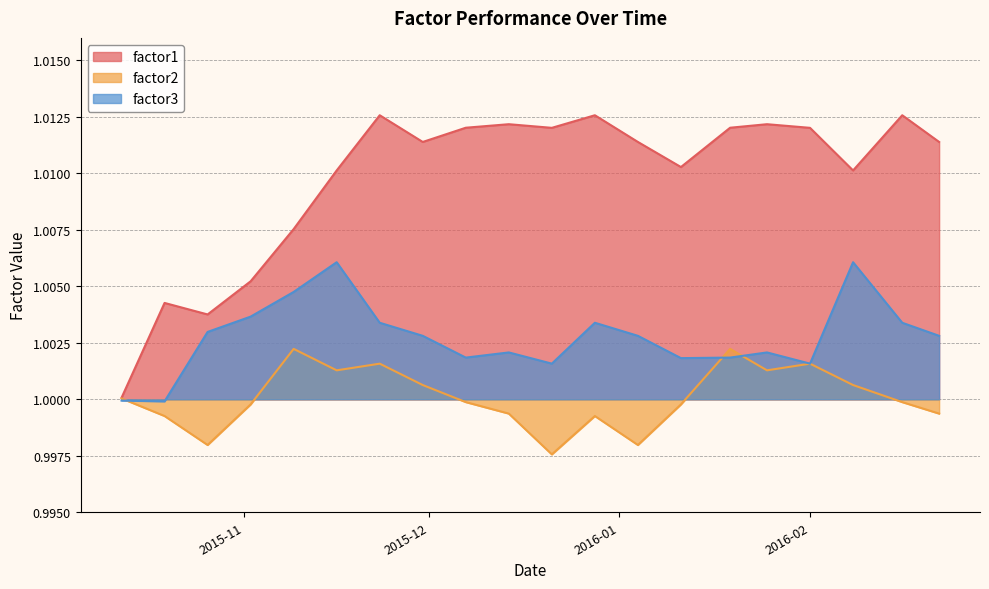

Where is factor1 nearest to the value 1?

2015-10-12